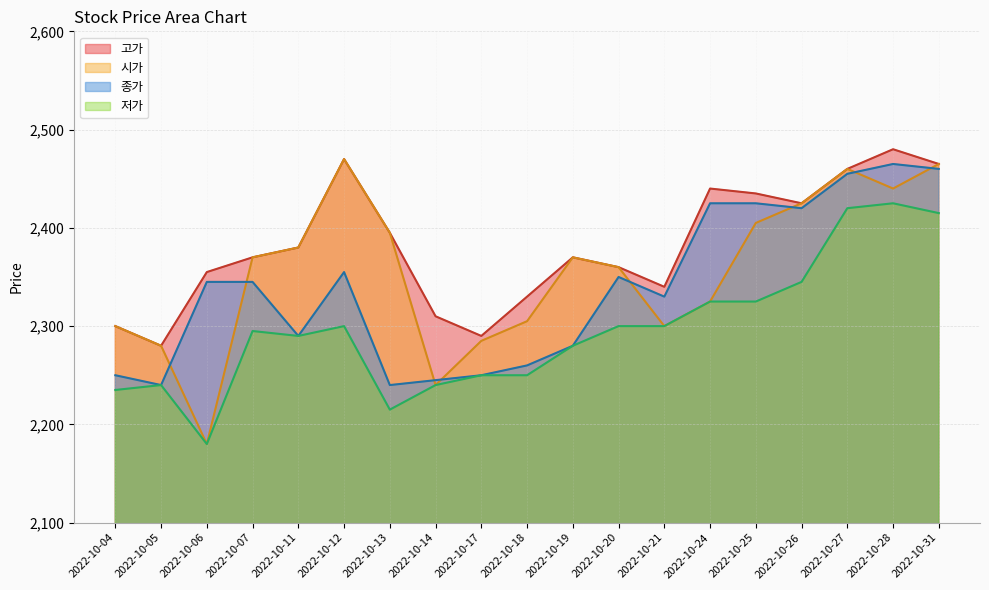

How many lines are shown in the chart?

4